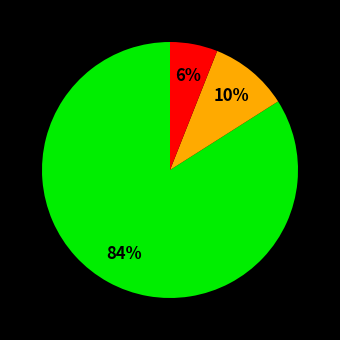

Is there any slice that represents more than half of the pie?

Yes